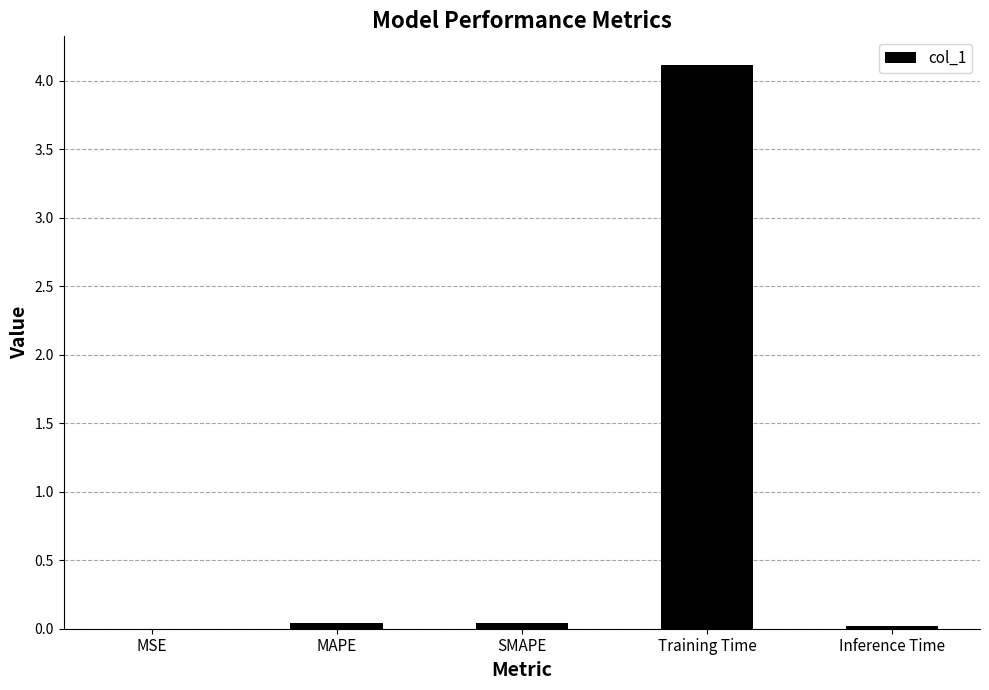

What is the sum of all values?

4.2